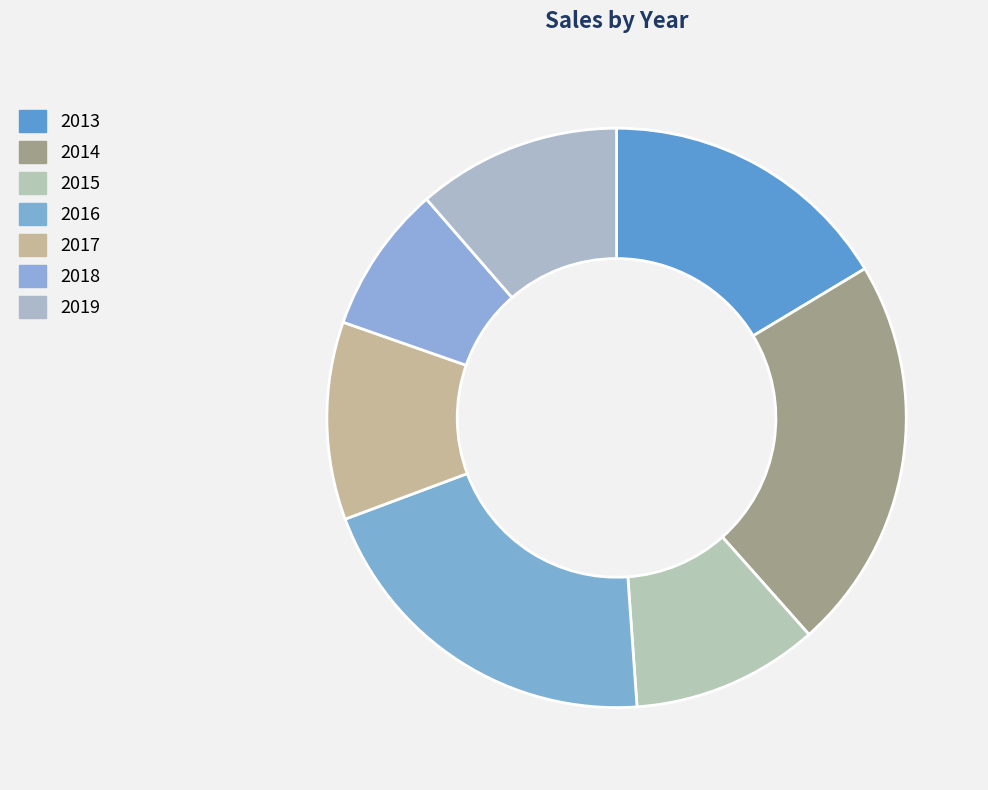

How many slices are in this pie chart?

7